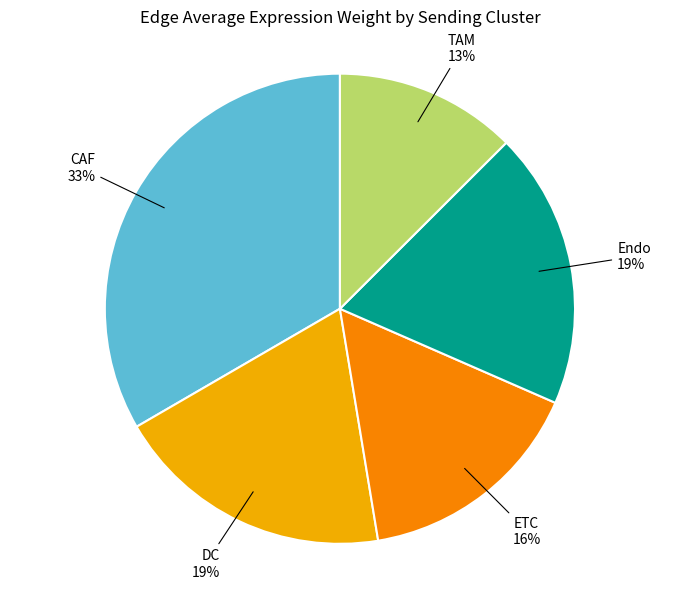

Between CAF and ETC, which is larger?

CAF